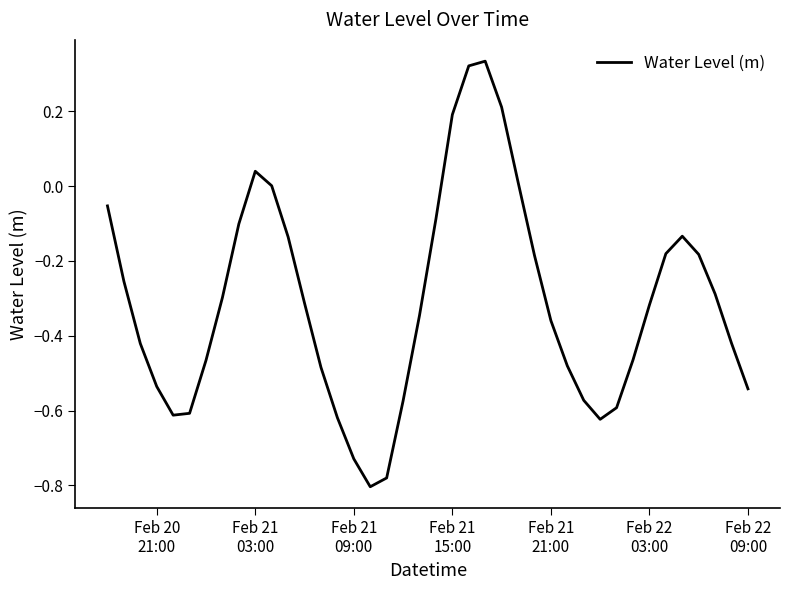

What is the difference between the maximum and minimum values?

1.1